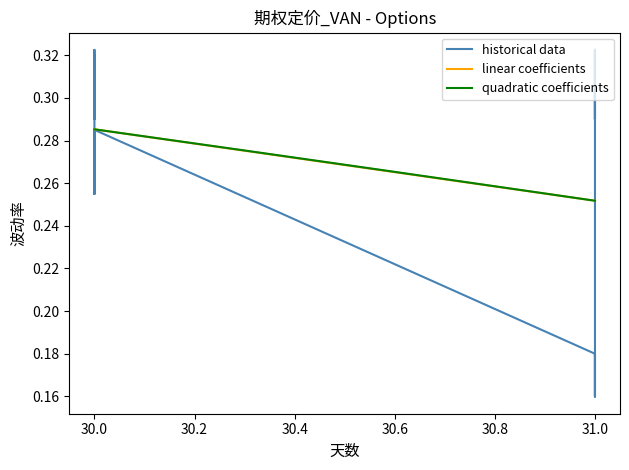

How many series are shown in this chart?

3